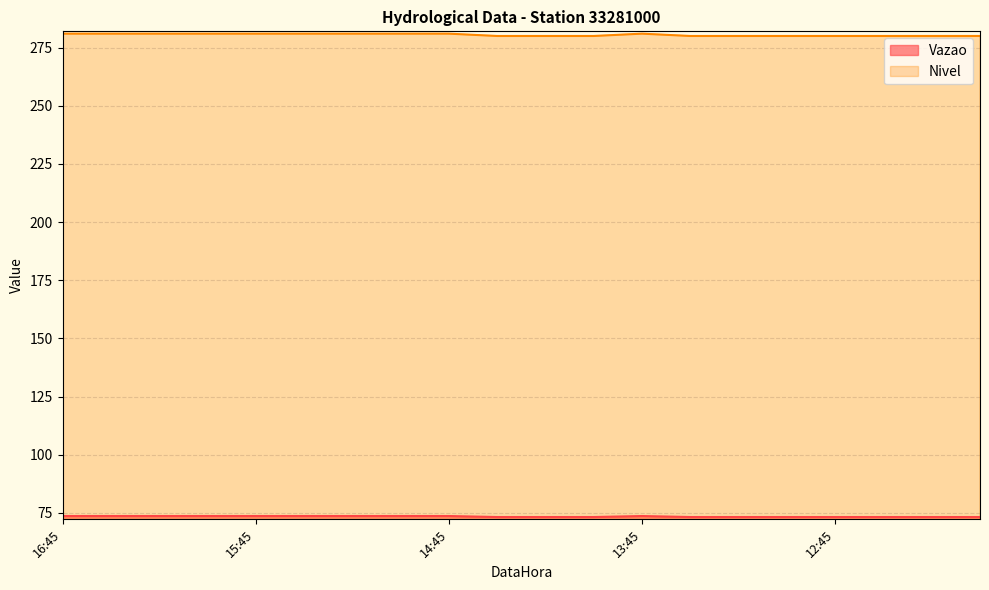

Between 15:30 and 12:00, which is larger?

15:30